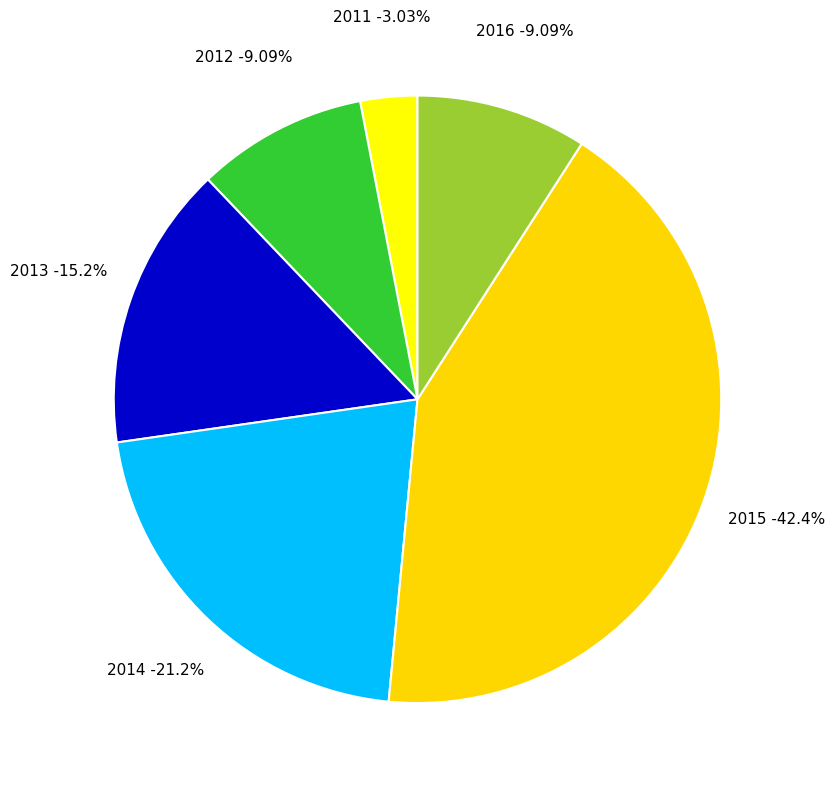

Does any single category account for the majority?

No